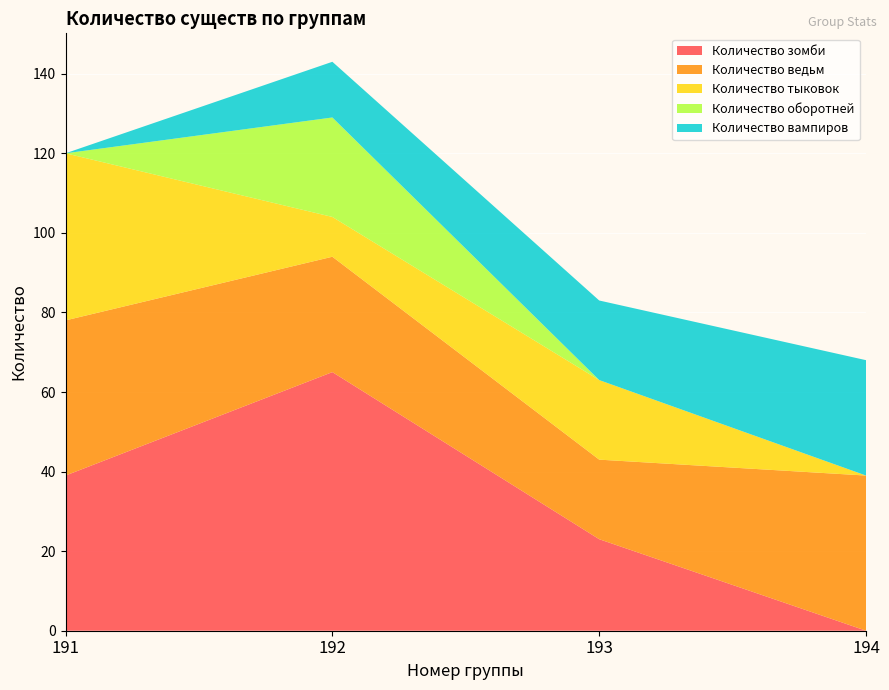

Reading left to right, transcribe all the data shown in this chart.

Количество зомби: 191=39	192=65	193=23	194=0
Количество ведьм: 191=39	192=29	193=20	194=39
Количество тыковок: 191=42	192=10	193=20	194=0
Количество оборотней: 191=0	192=25	193=0	194=0
Количество вампиров: 191=0	192=14	193=20	194=29